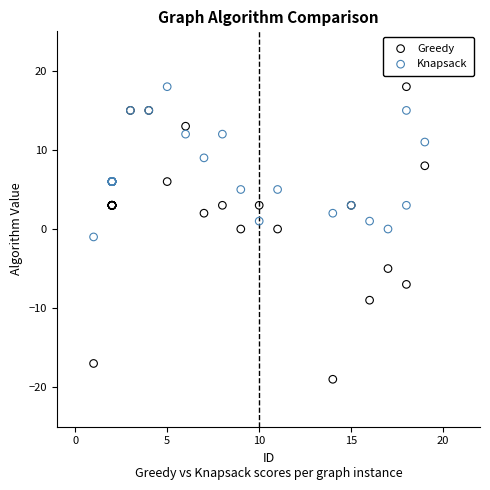

Which series has the largest Y range (max minus min)?

Greedy